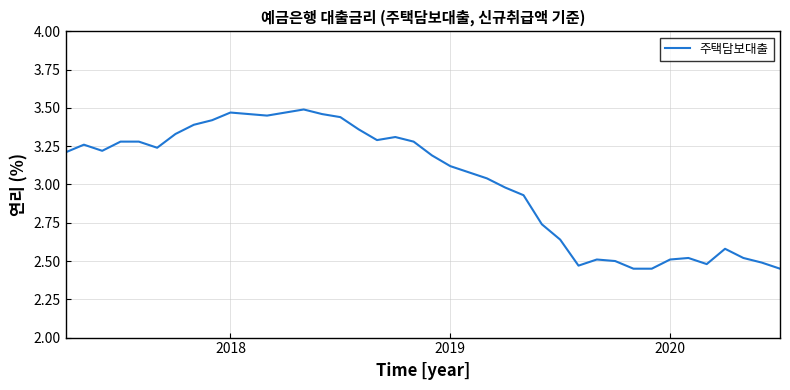

What is the difference between the maximum and minimum values?

1.0